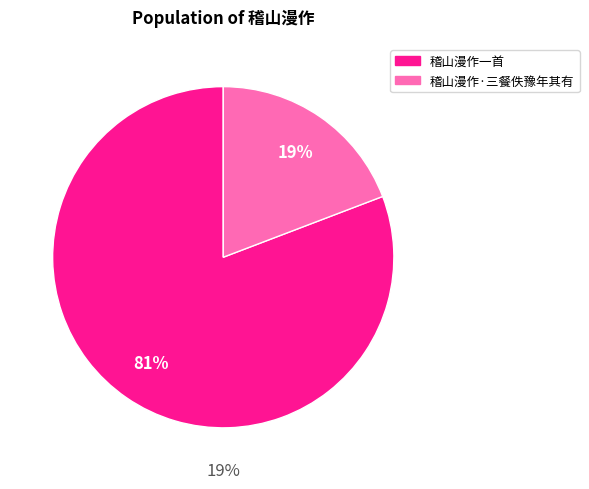

Count the number of slices in the pie.

2